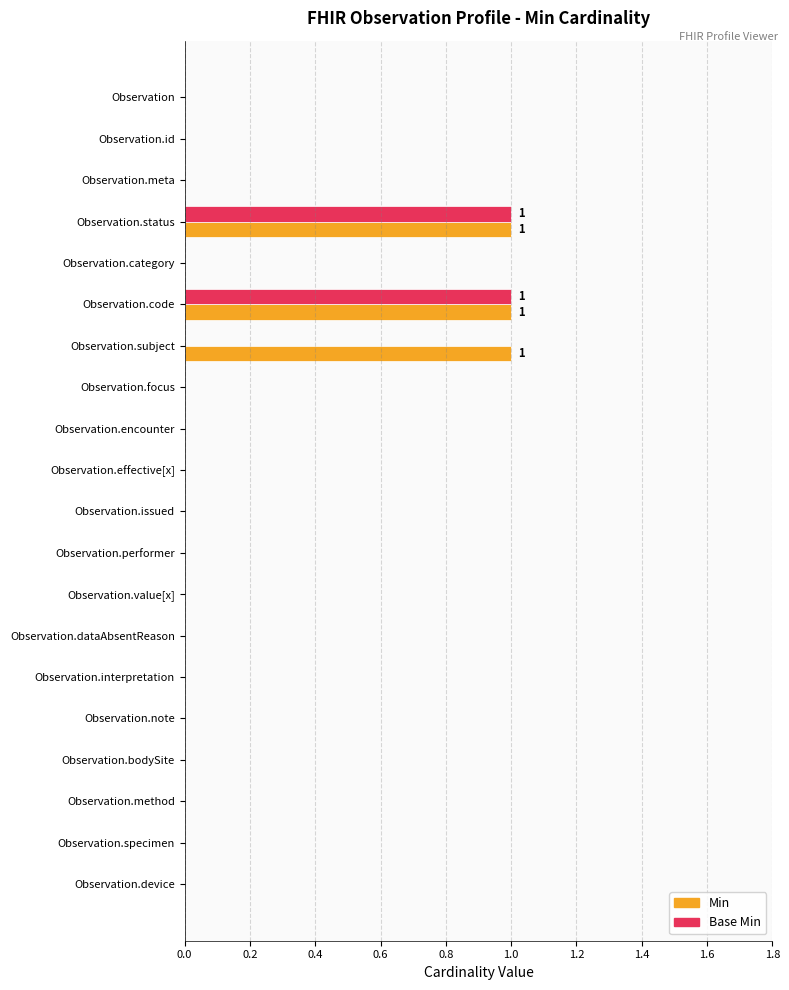

True or false: Min has a value of -1 at Observation.id.

False